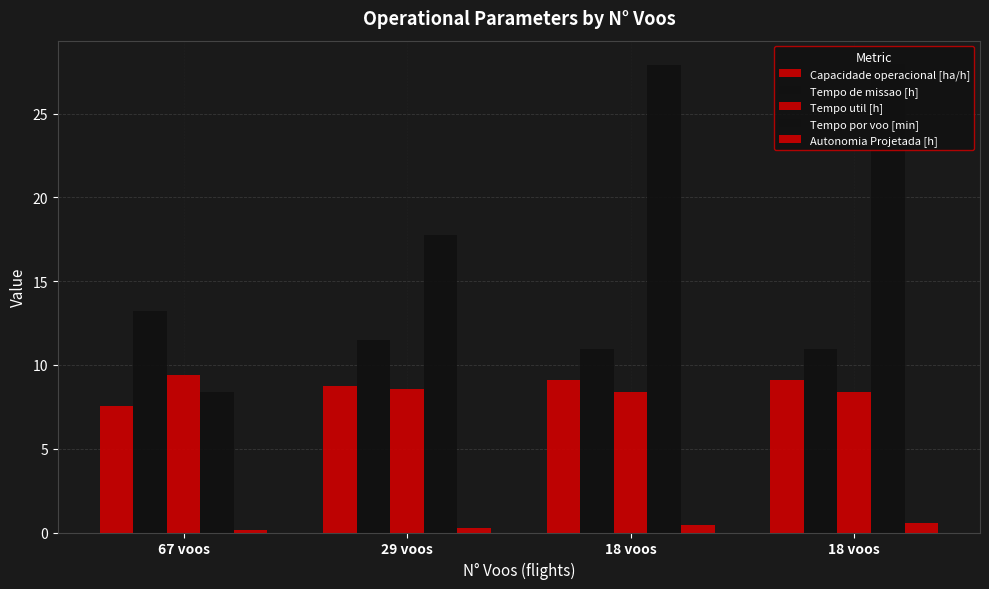

How many bars are there in each group?

5